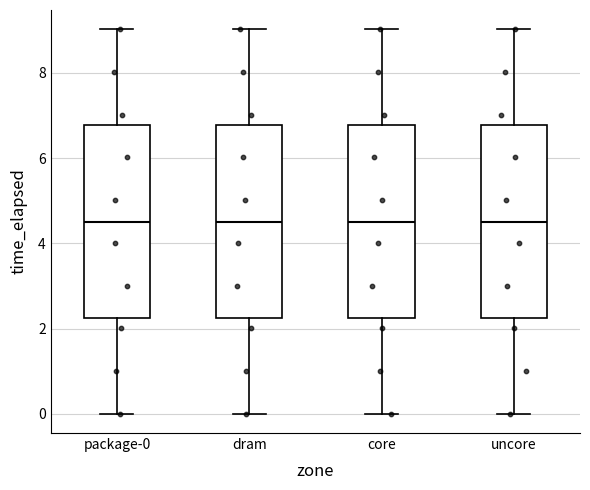

Reading left to right, read every box against the y-axis: the position of its median line, the range the box covers, and the ends of its whiskers. The values are not printed on the chart, so give them approximately, as read against the axis.

package-0: median 4.6, box 2.2 to 6.8, whiskers 0.0 to 9.0
dram: median 4.6, box 2.2 to 6.8, whiskers 0.0 to 9.0
core: median 4.6, box 2.2 to 6.8, whiskers 0.0 to 9.0
uncore: median 4.6, box 2.2 to 6.8, whiskers 0.0 to 9.0